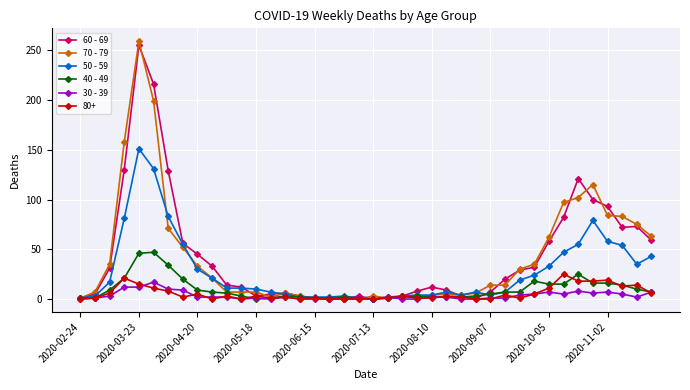

How many data points in 40 - 49 are less than 6?

20